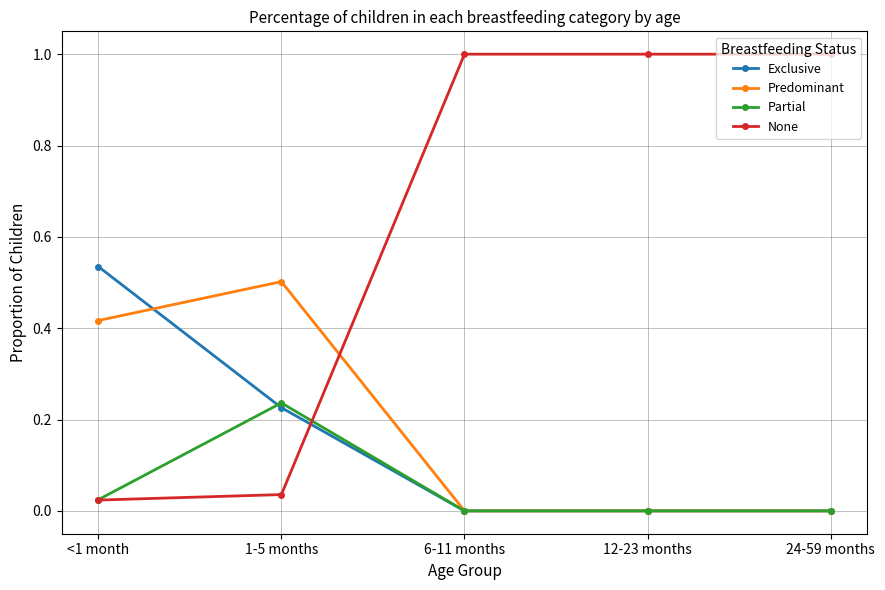

Is the value of Predominant at <1 month greater than the value of None at 1-5 months?

Yes